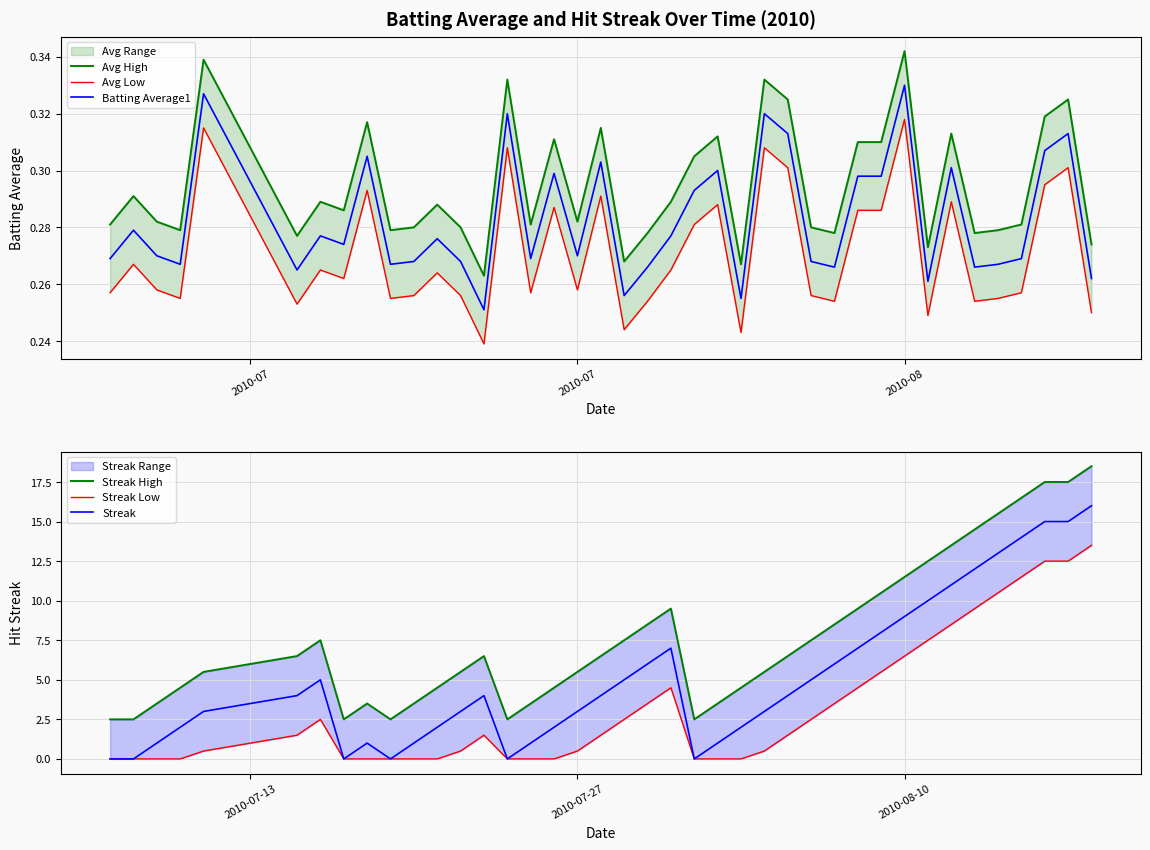

At which label does Batting Average1 reach its peak?

2010-08